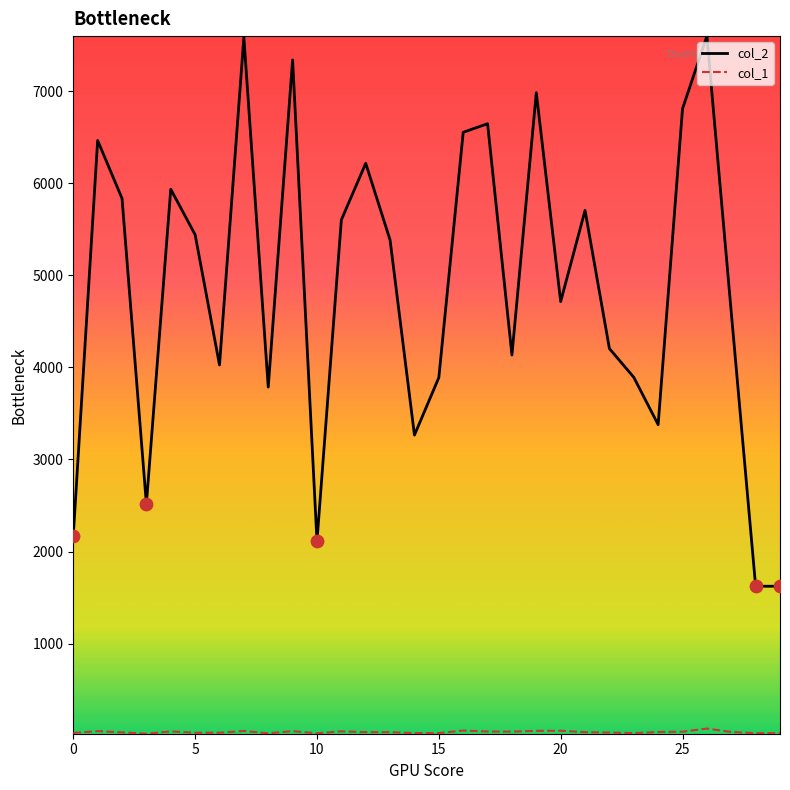

Which series has the largest total across all categories?

col_2